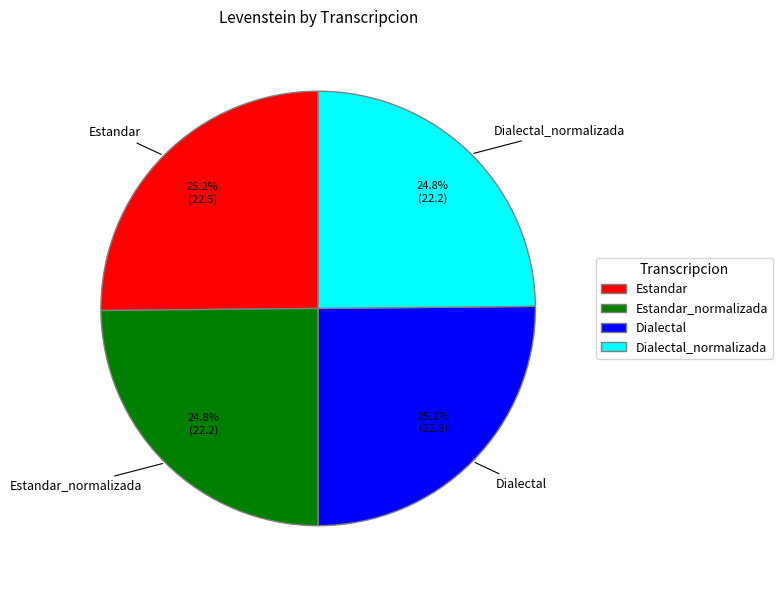

What portion of the pie excludes Dialectal?

74.8%